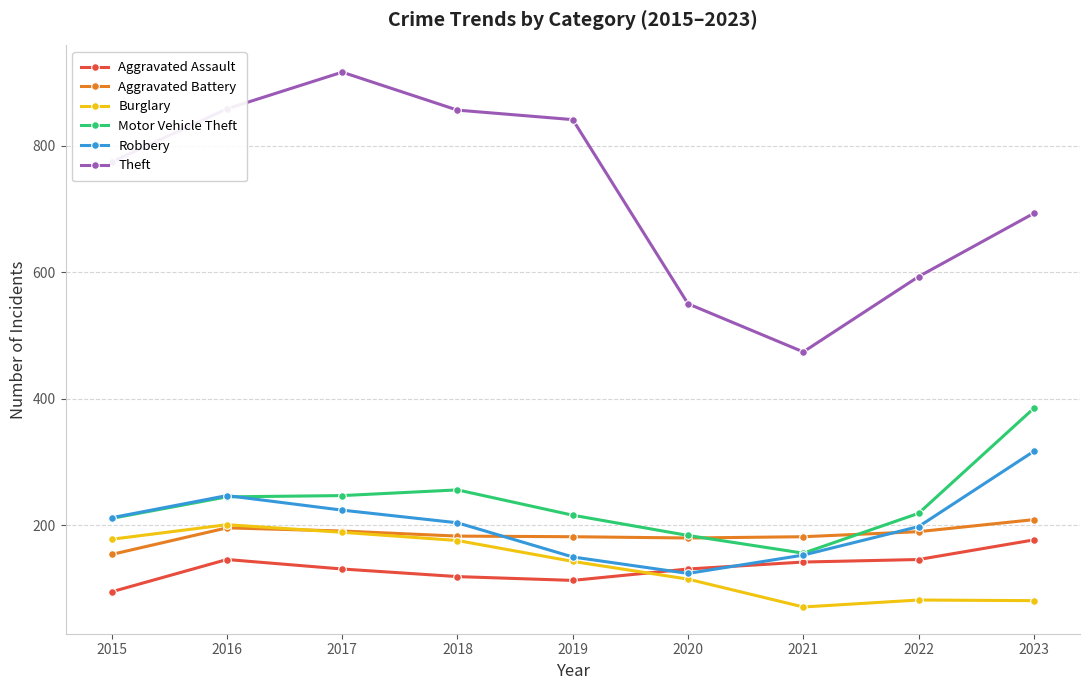

Is it true that Theft equals 1229 at 2019?

False